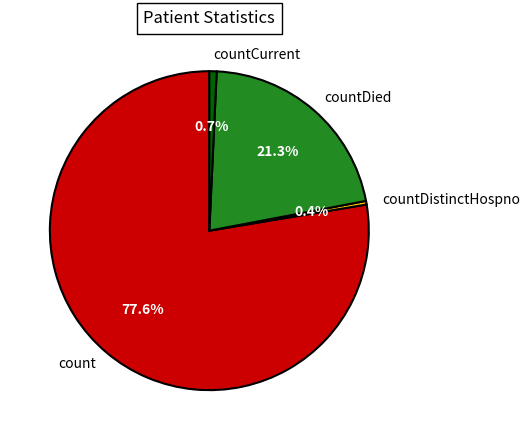

To the nearest percent, what is the average slice percentage?

25%